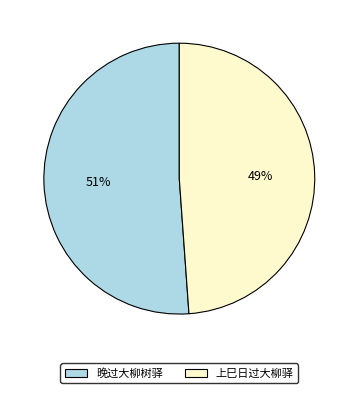

True or false: 晚过大柳树驿 accounts for 37% of the total.

False